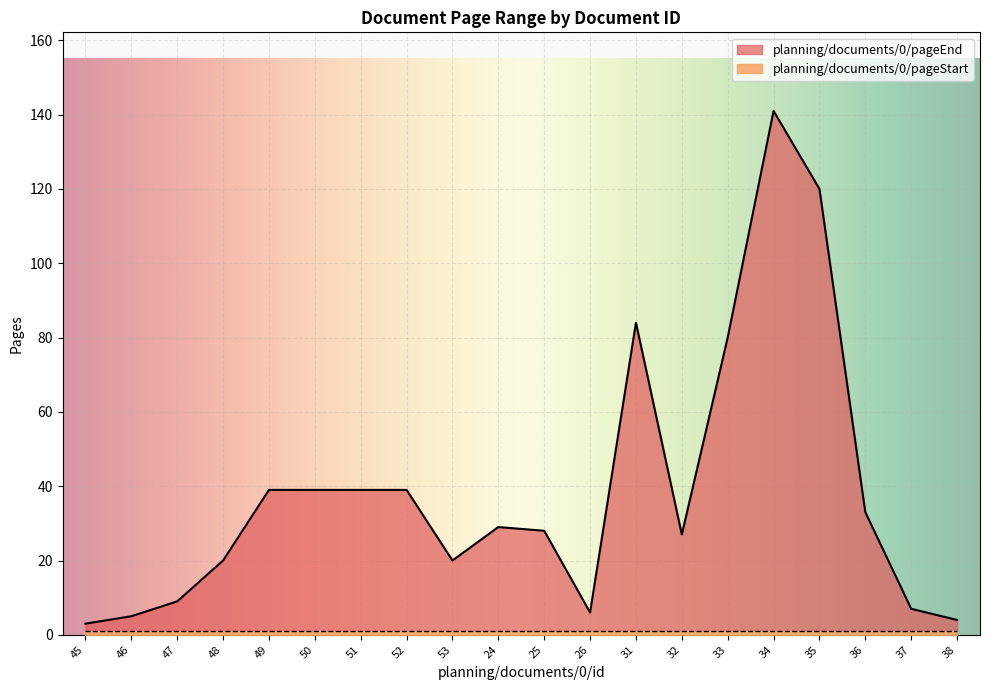

What is the maximum value shown in the chart?

141